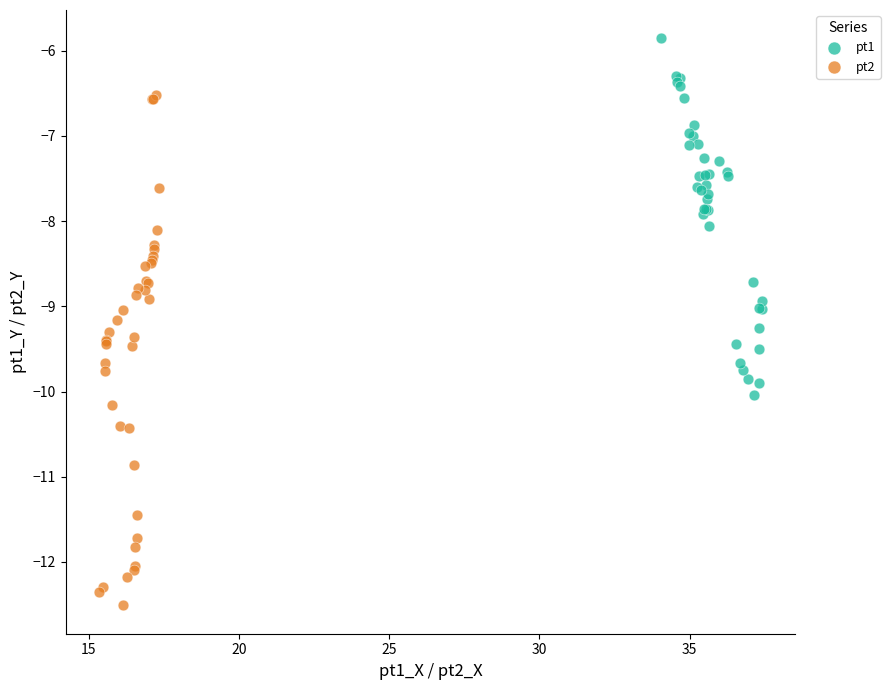

What are all the series names shown in the legend?

pt1, pt2